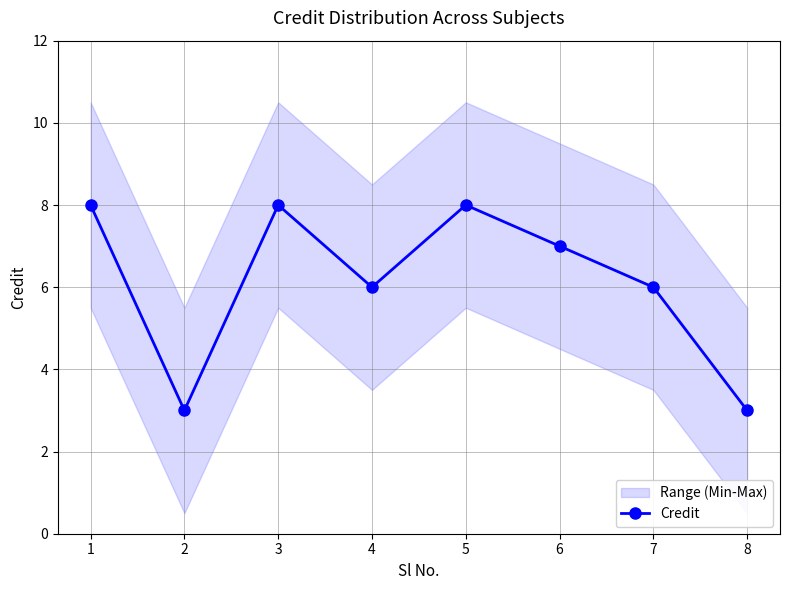

List the labels in order of value, largest first.

1, 3, 5, 6, 4, 7, 2, 8